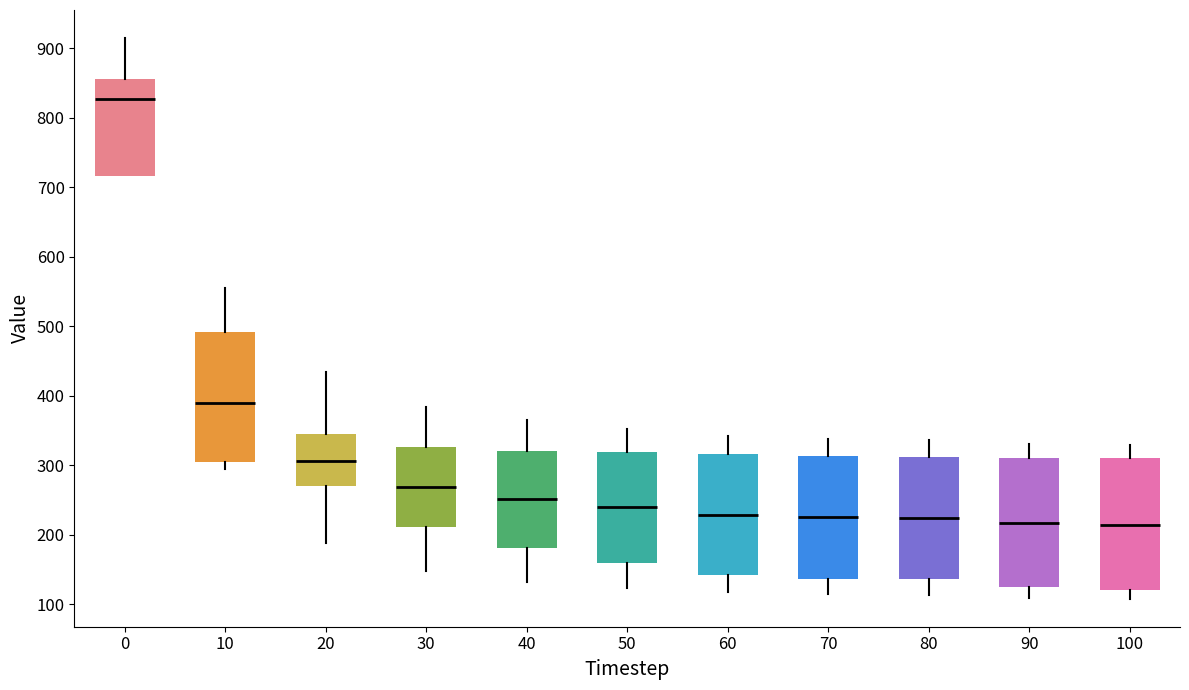

Reading left to right, read every box against the y-axis: the position of its median line, the range the box covers, and the ends of its whiskers. The values are not printed on the chart, so give them approximately, as read against the axis.

0: median 830, box 720 to 860, whiskers 720 to 910
10: median 390, box 310 to 490, whiskers 300 to 560
20: median 310, box 270 to 340, whiskers 190 to 430
30: median 270, box 210 to 330, whiskers 150 to 380
40: median 250, box 180 to 320, whiskers 130 to 360
50: median 240, box 160 to 320, whiskers 120 to 350
60: median 230, box 140 to 320, whiskers 120 to 340
70: median 230, box 140 to 310, whiskers 110 to 340
80: median 220, box 140 to 310, whiskers 110 to 340
90: median 220, box 130 to 310, whiskers 110 to 330
100: median 210, box 120 to 310, whiskers 110 to 330